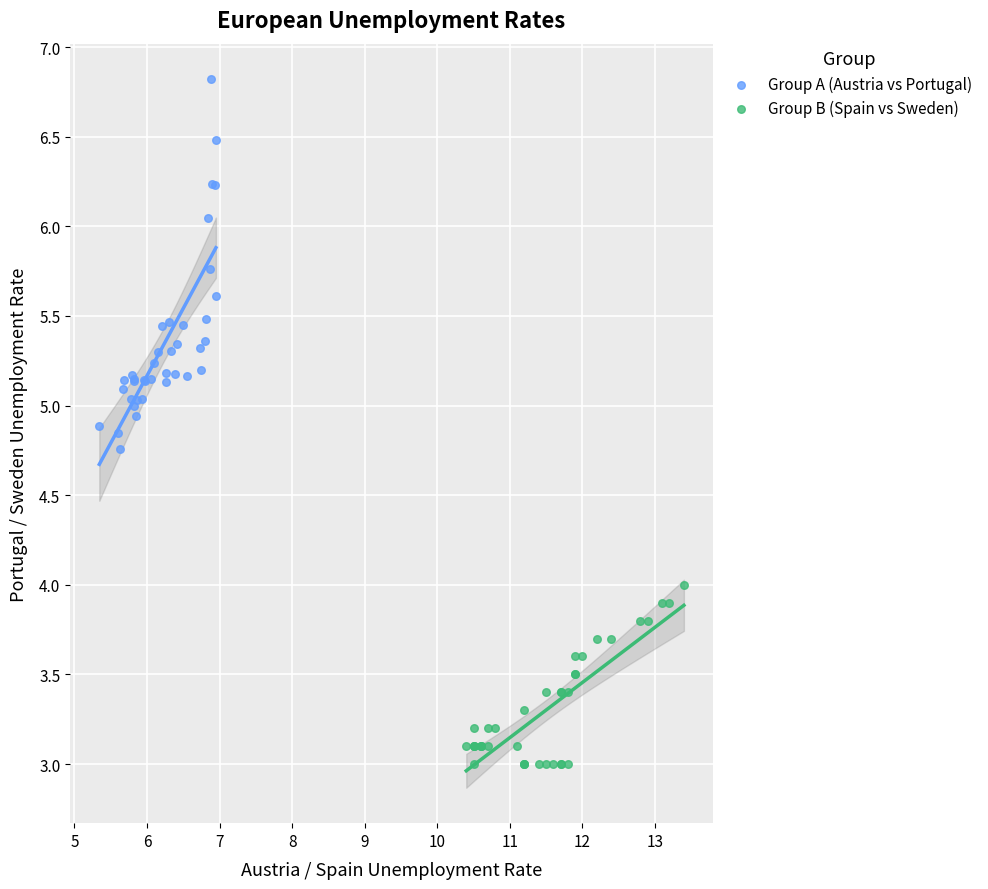

Which series contains the lowest Y value?

Group B (Spain vs Sweden)